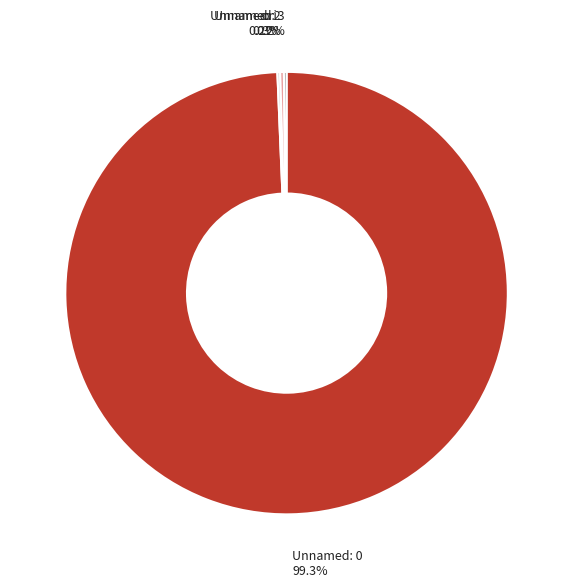

Which category has the biggest portion of the pie?

Unnamed: 0